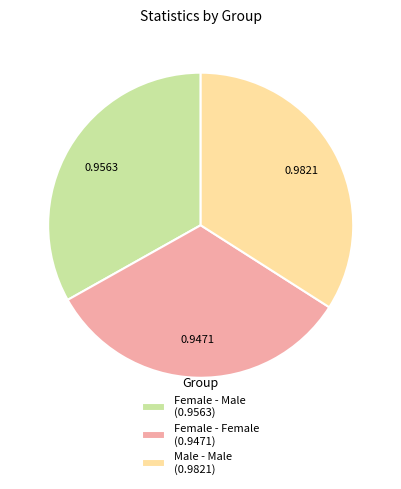

Does Female - Male (0.9563) account for over 50% of the chart?

No